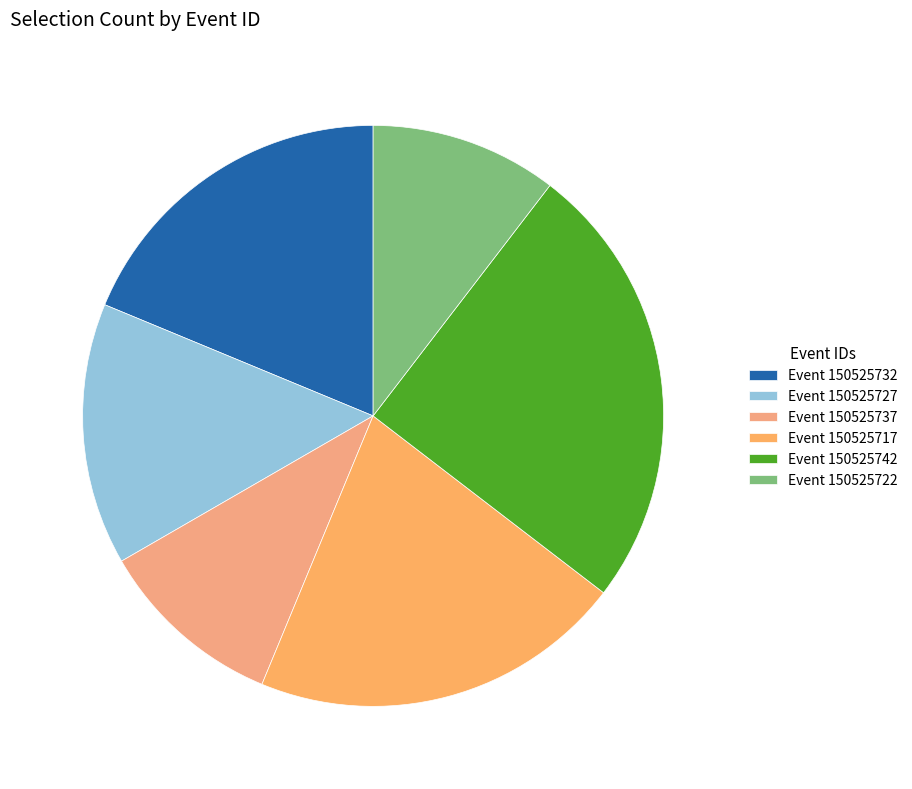

Count the number of slices in the pie.

6